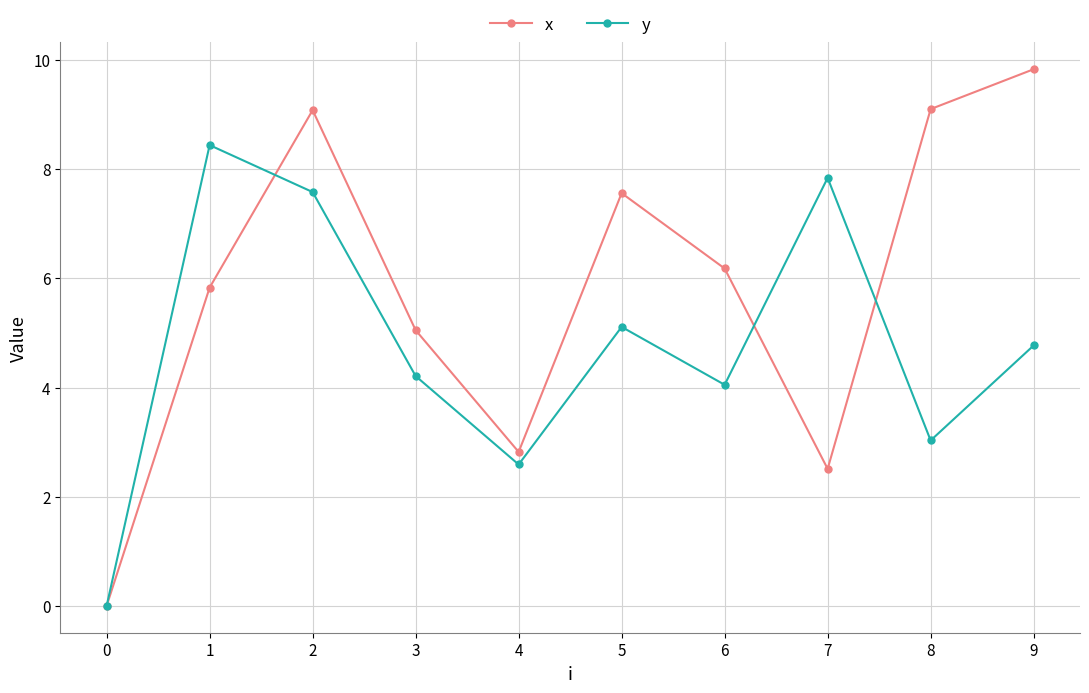

Which series changed the most between 2 and 7?

x